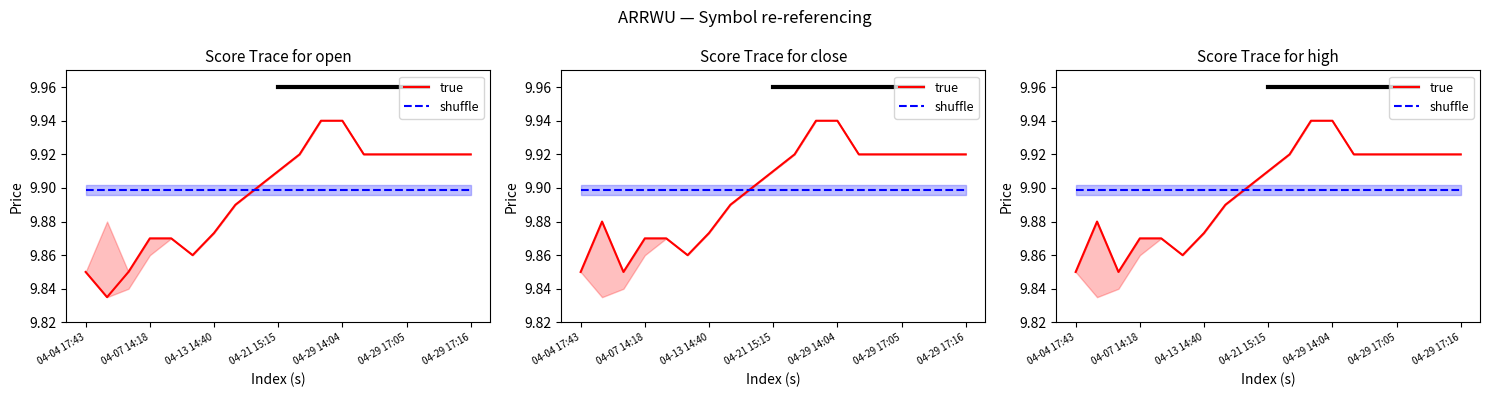

At which category is the sum across all series the highest?

11